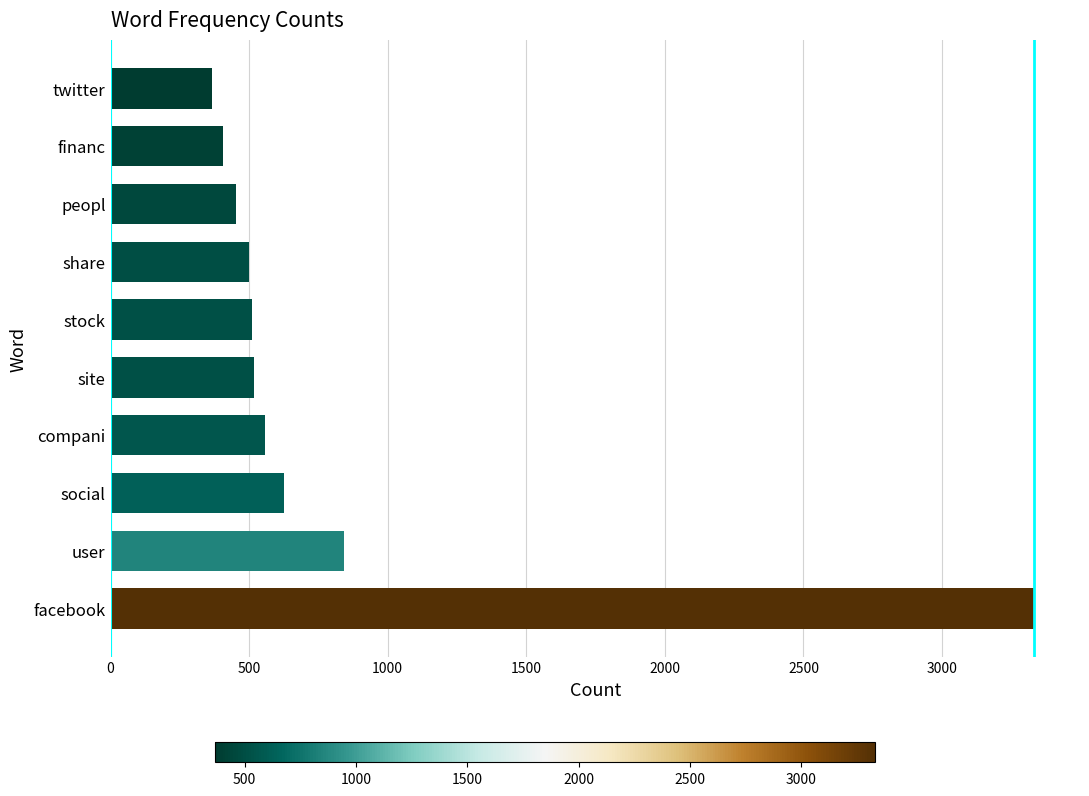

Approximately how many times larger is the value at social compared to twitter?

1.7